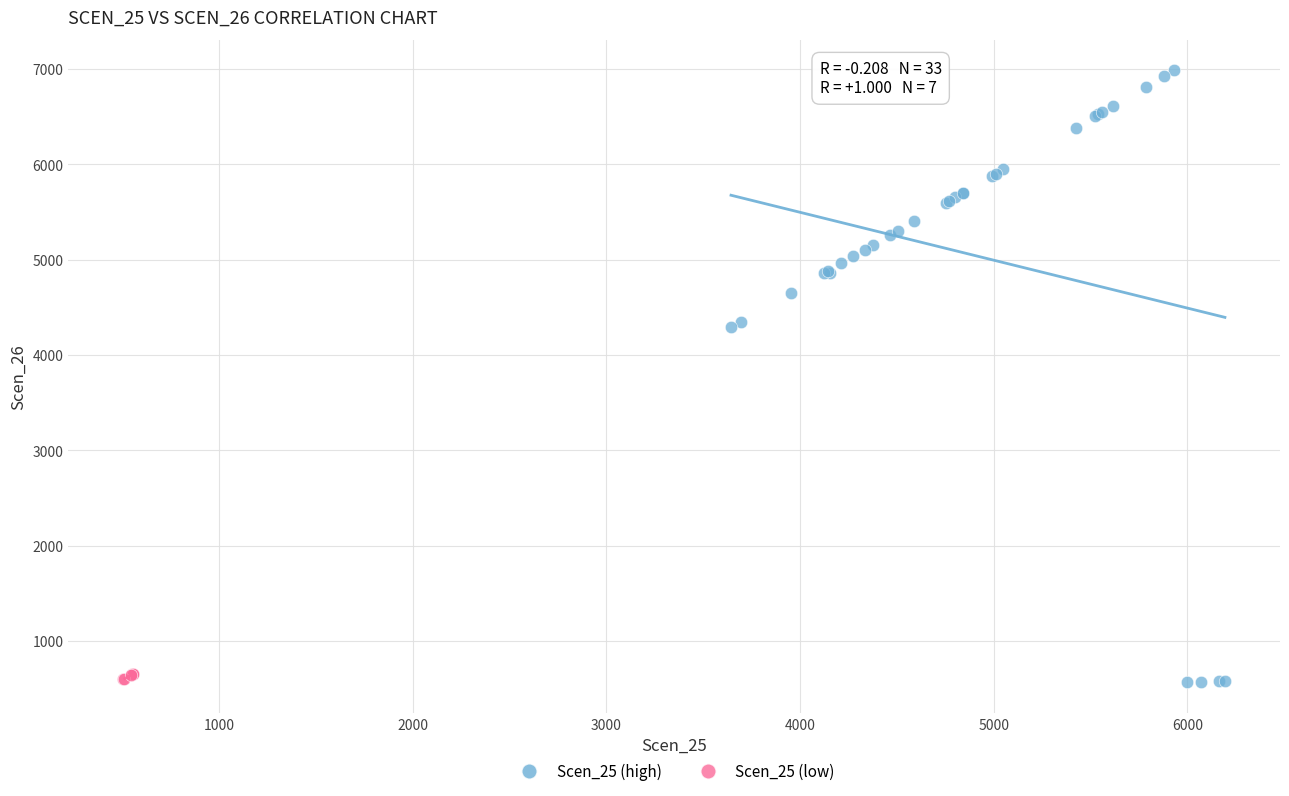

Which series reaches the maximum Y coordinate?

Scen_25 (high)